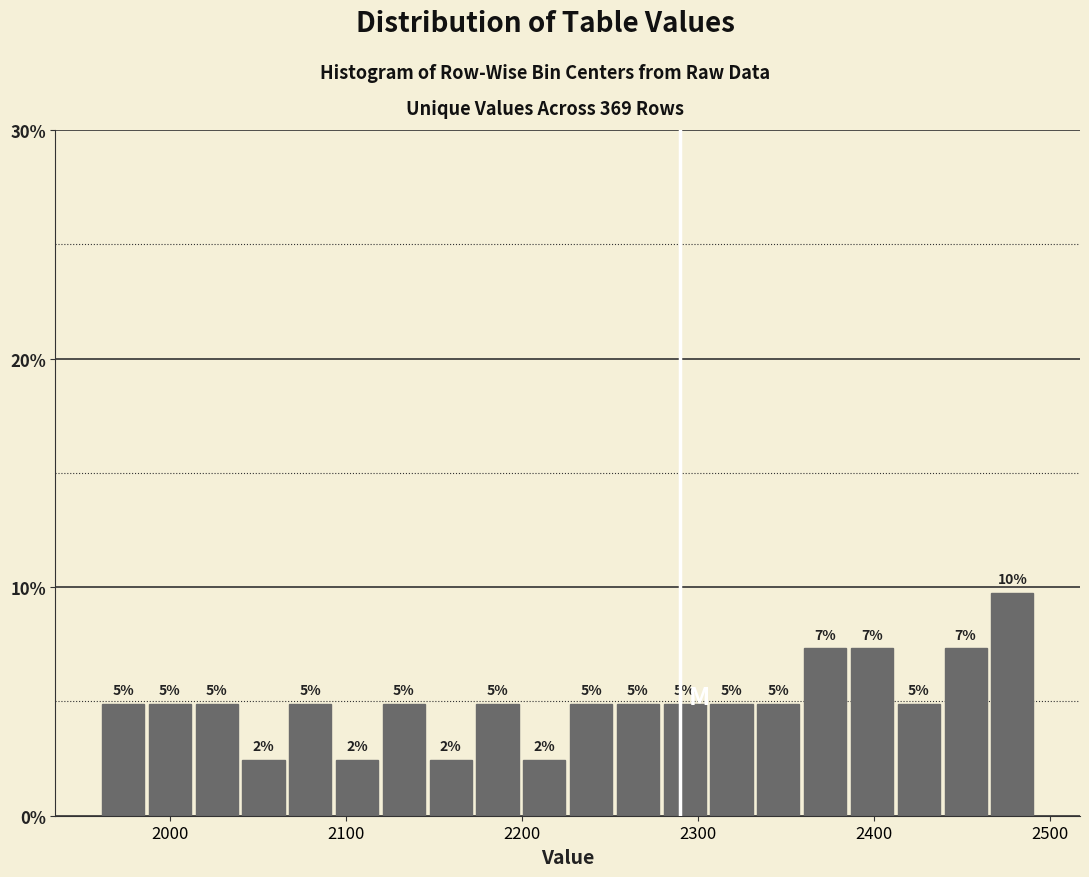

Read against the x-axis, roughly where is the centre of the tallest bar?

2480